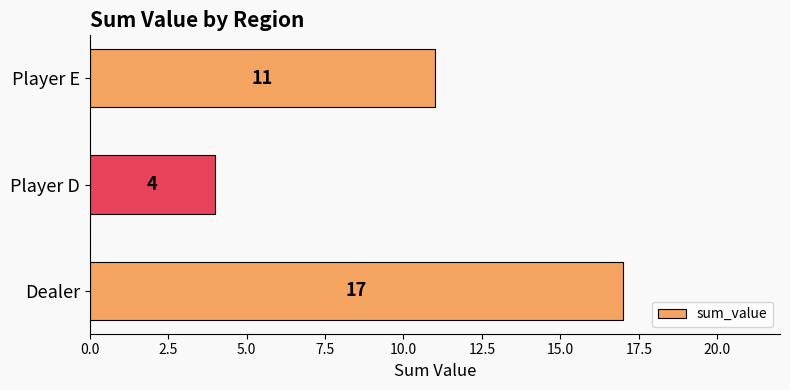

Reading top to bottom, list all the values displayed in this chart.

11	4	17